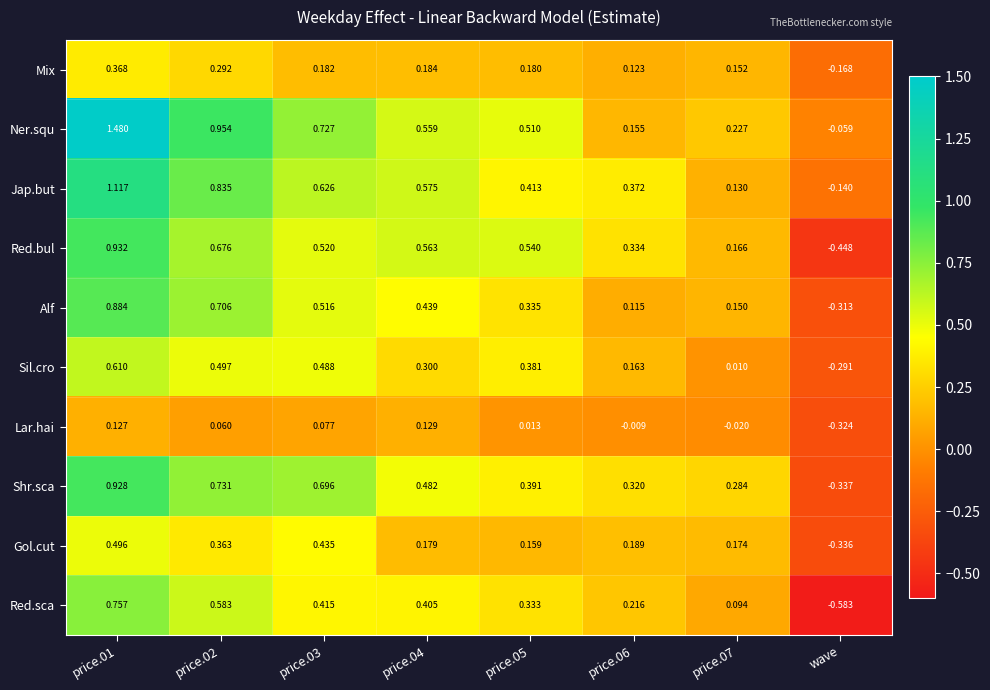

Which label corresponds to the smallest value in the chart?

wave